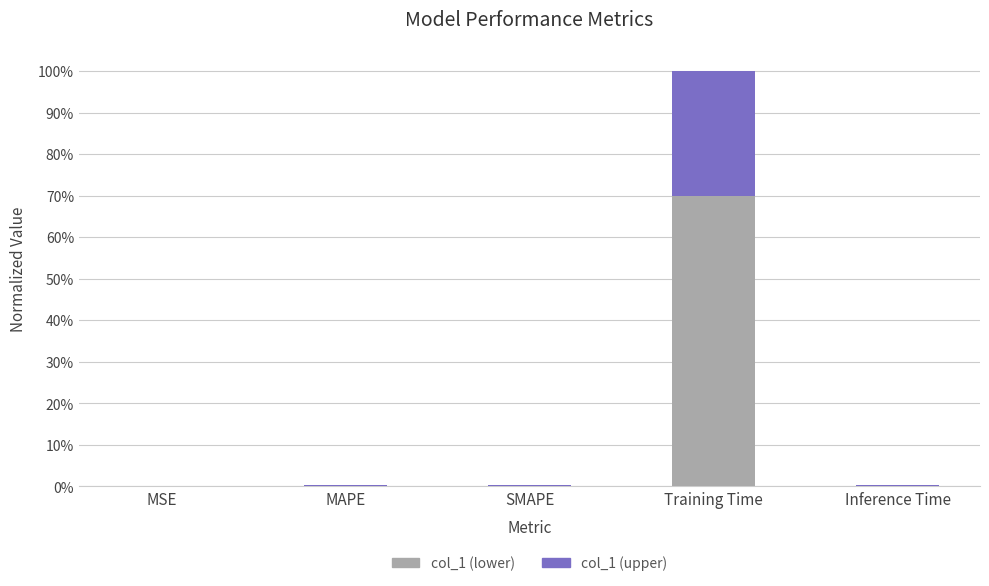

Are the bars grouped side by side (vs. stacked)?

No